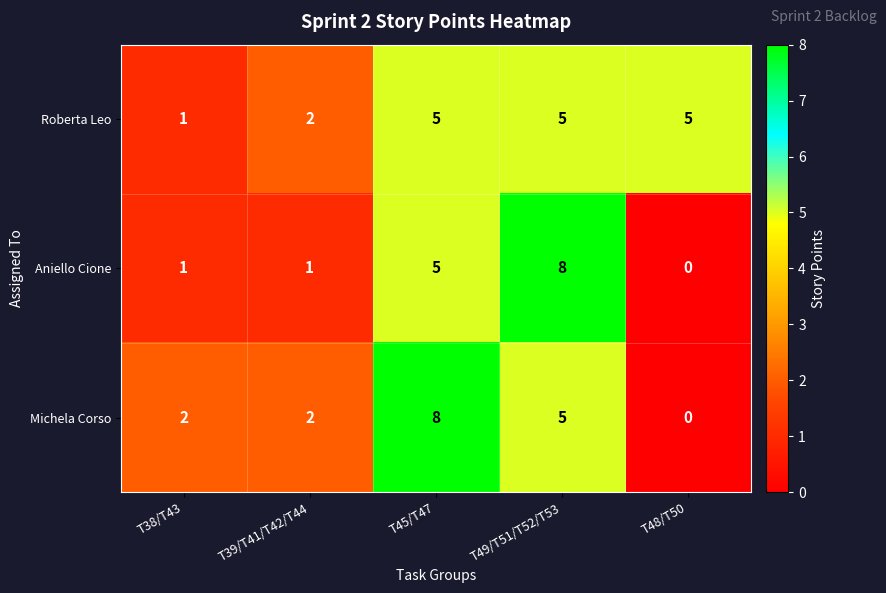

At how many categories does at least one series exceed 4?

3